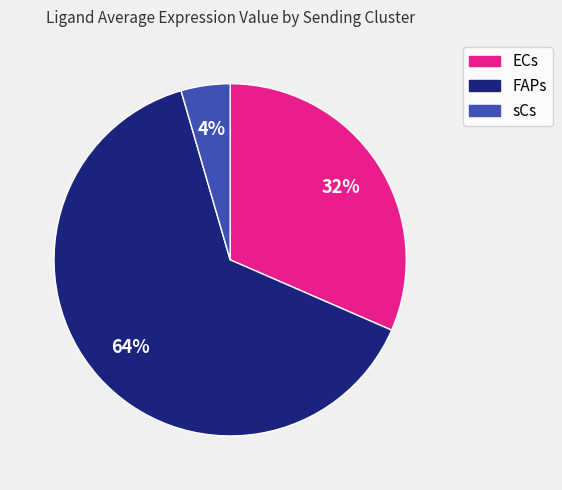

Is the sum of FAPs and ECs greater than half?

Yes